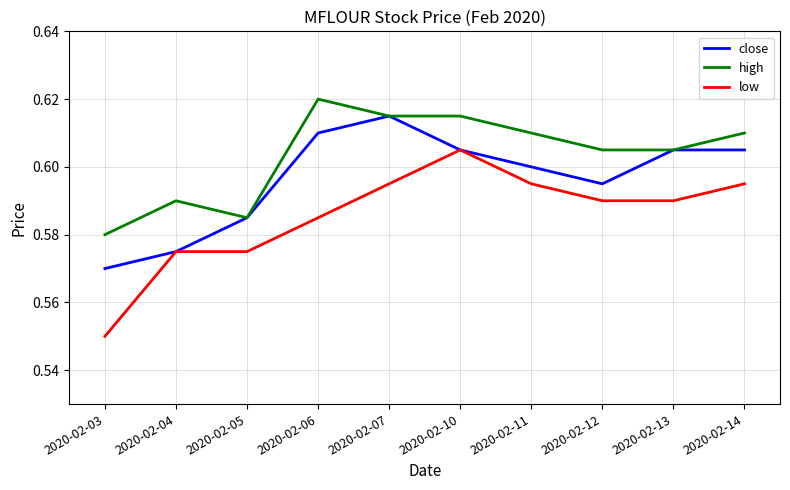

True or false: low and high cross at least once.

False